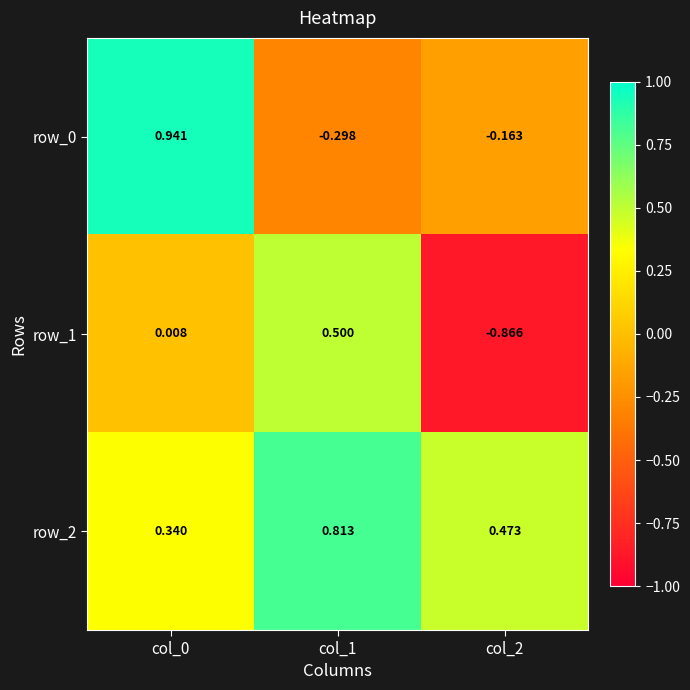

The row_0 series shows 0.4 at col_0. True or false?

False